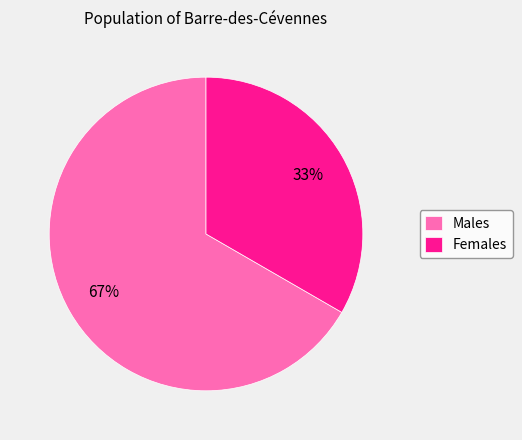

To the nearest percent, what is the combined percentage of Males and Females?

100%